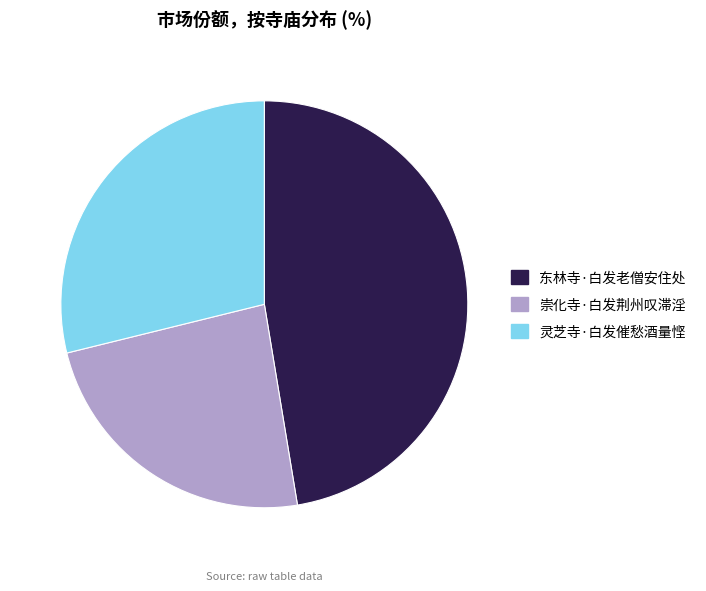

Which category has the smallest portion of the pie?

崇化寺·白发荆州叹滞淫